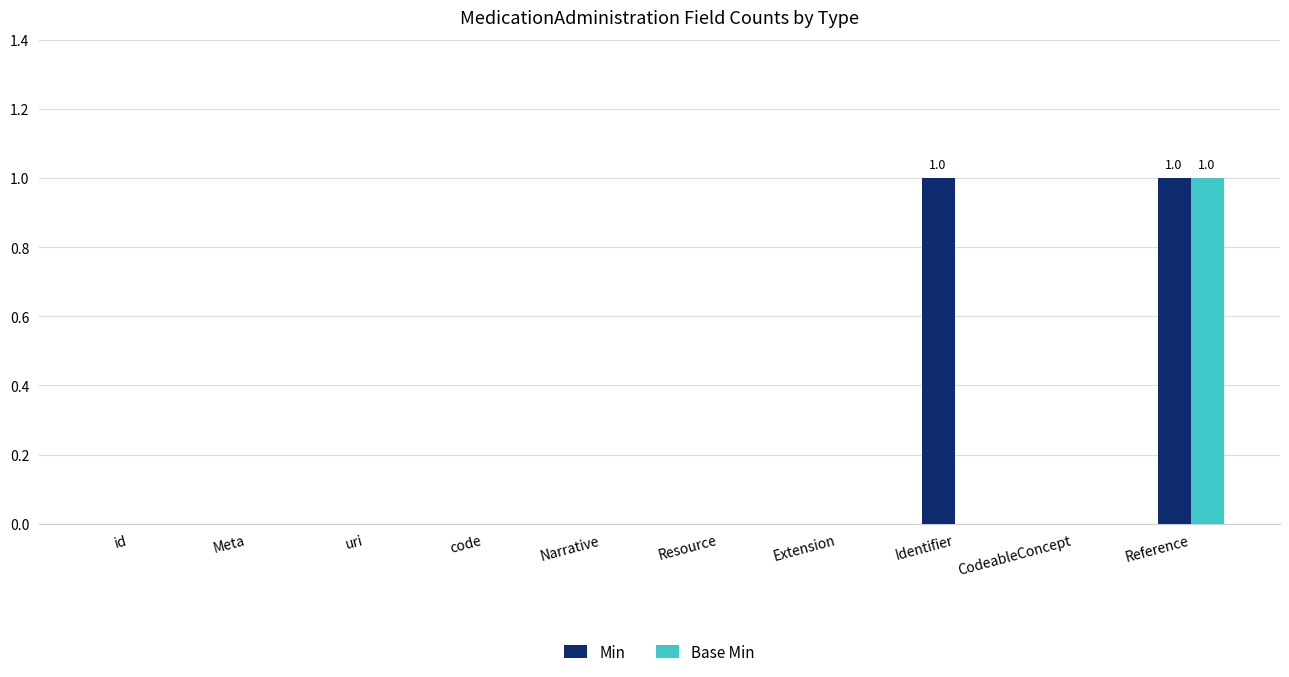

Which series has the largest total across all categories?

Min